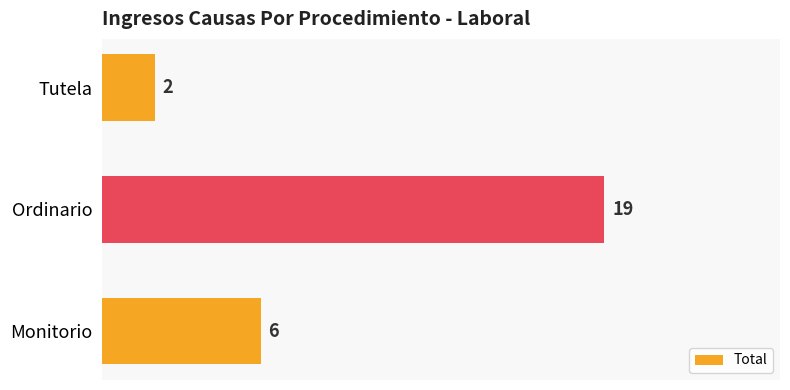

Which label corresponds to the smallest value in the chart?

Tutela